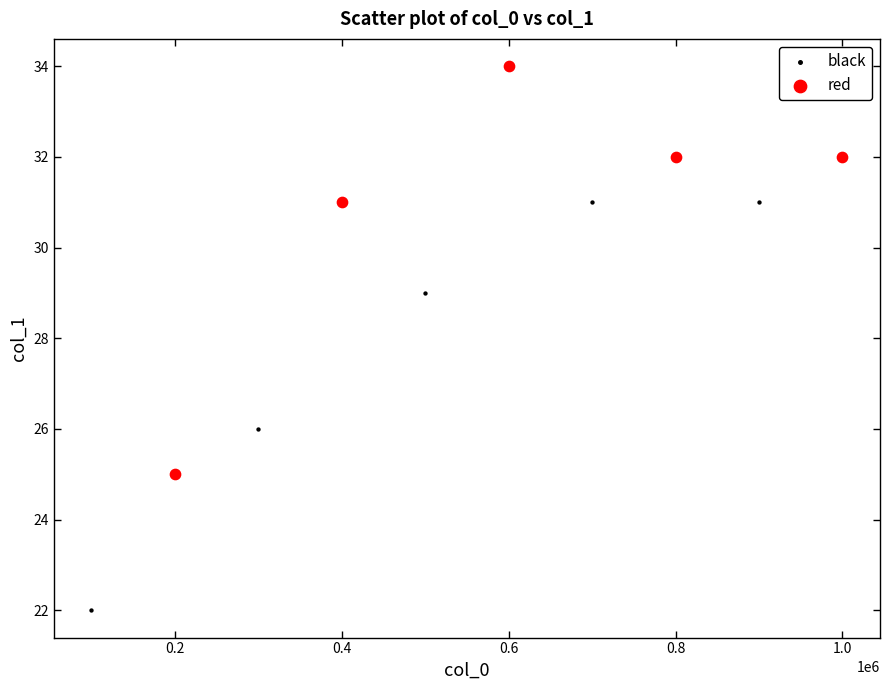

Which series contains the lowest Y value?

black